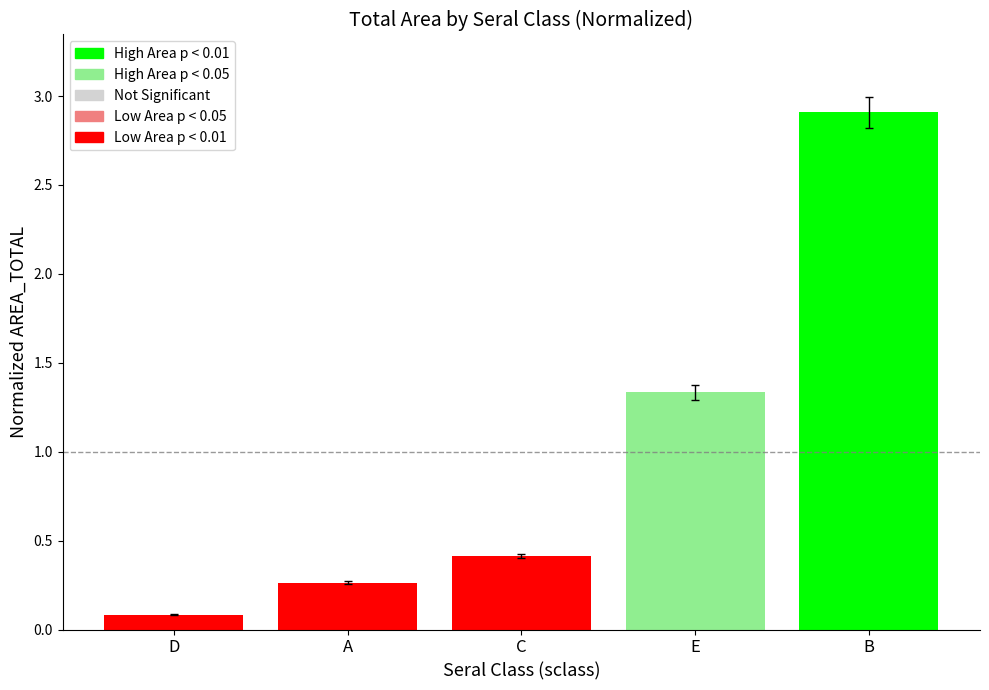

Which category has the lowest value across all series?

D